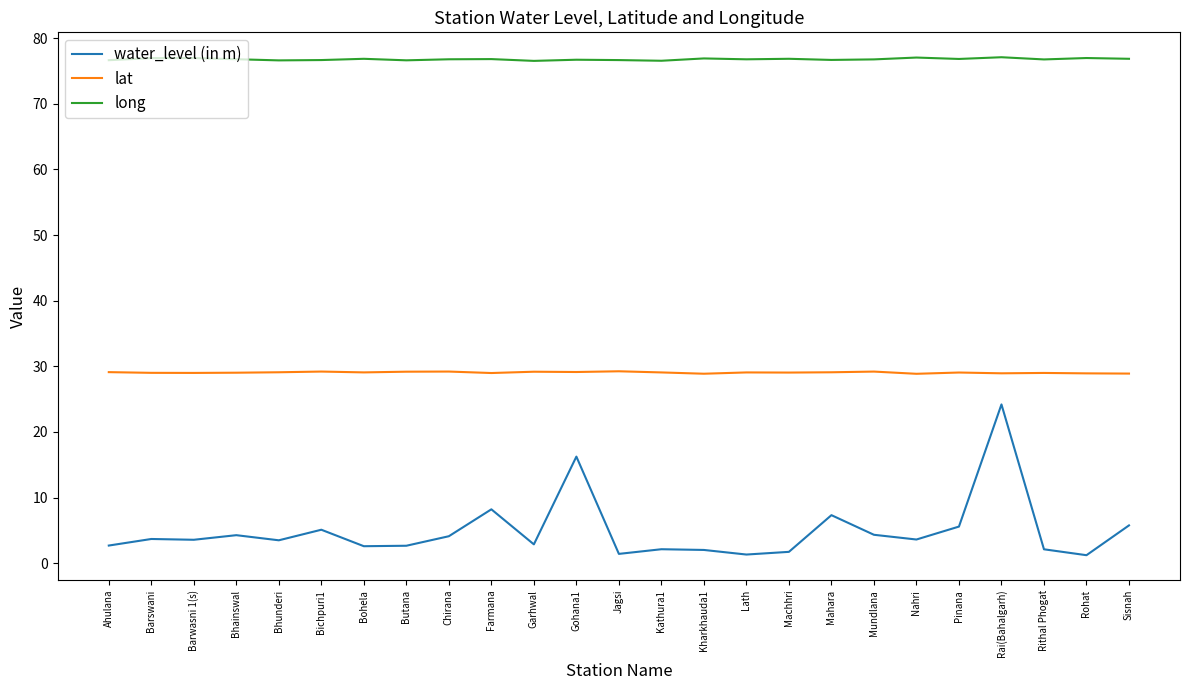

What position from the left is Barswani?

2